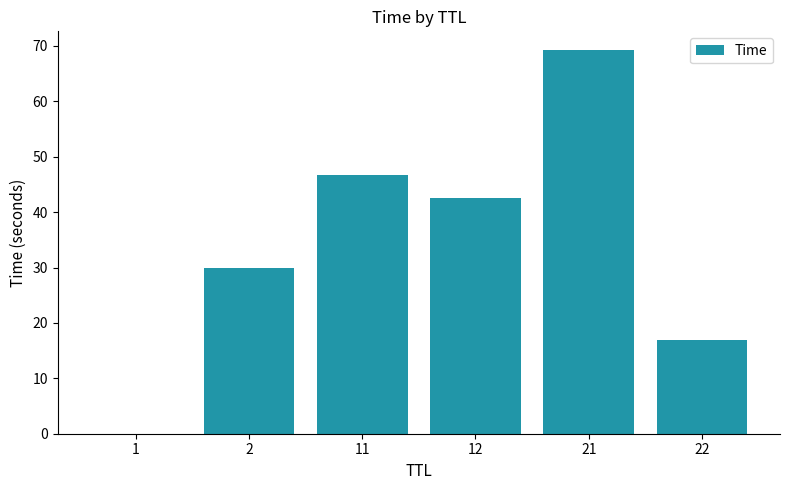

Are the bars horizontal?

No